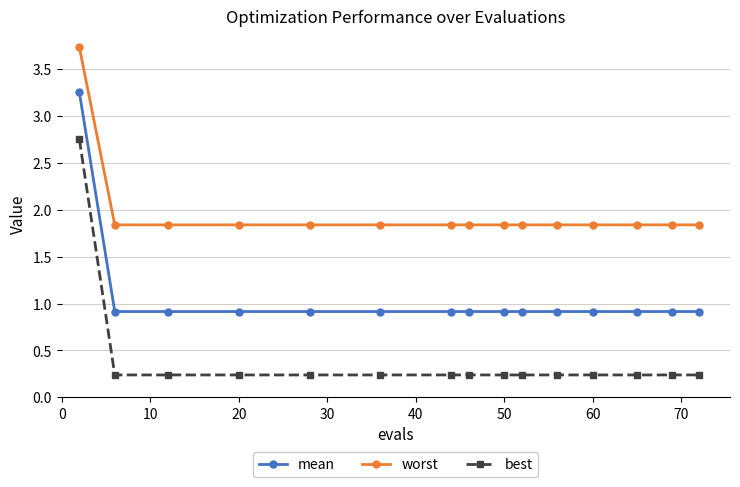

True or false: worst and mean intersect in this chart.

False